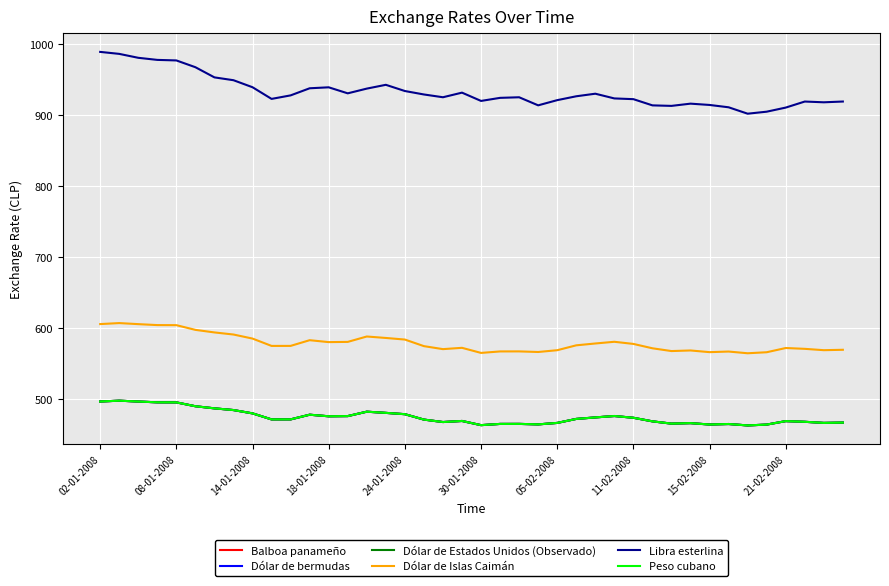

Rank the series by their maximum value, from highest to lowest.

Libra esterlina, Dólar de Islas Caimán, Balboa panameño, Dólar de bermudas, Dólar de Estados Unidos (Observado), Peso cubano